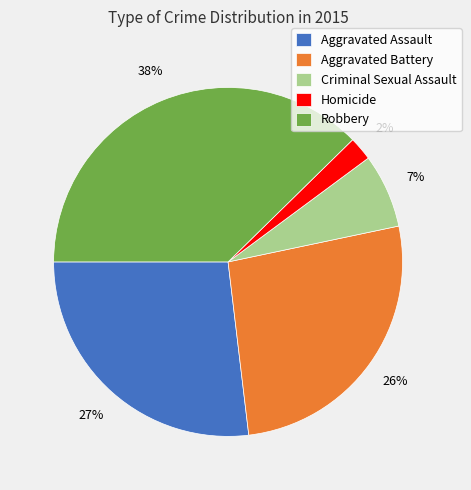

To the nearest percent, what is the difference between the Robbery and Criminal Sexual Assault slice percentages?

31%